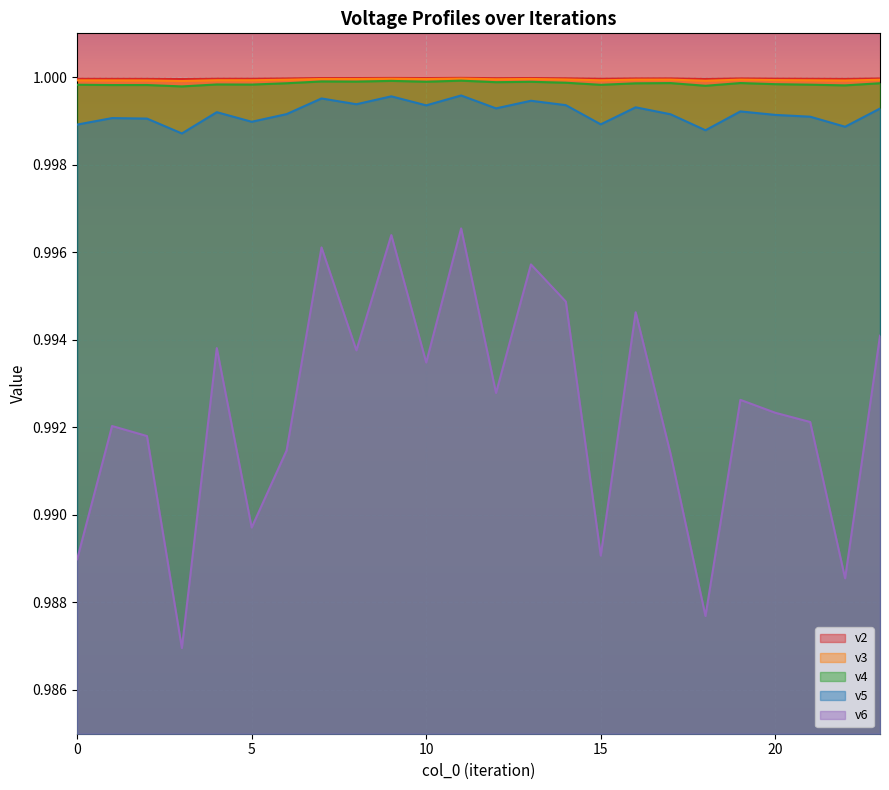

Where is v4 nearest to the value 0?

3